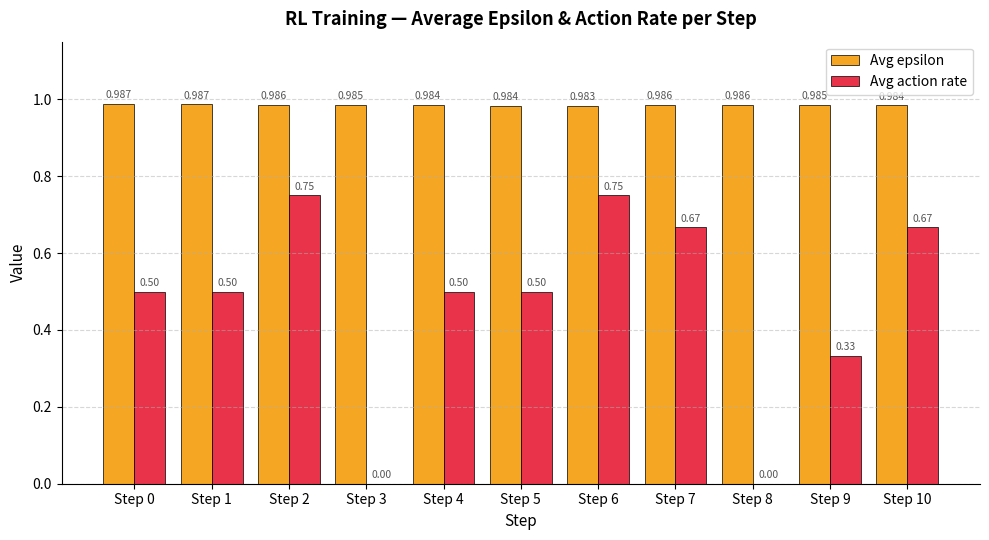

True or false: Avg action rate has a value of 0.9 at Step 10.

False